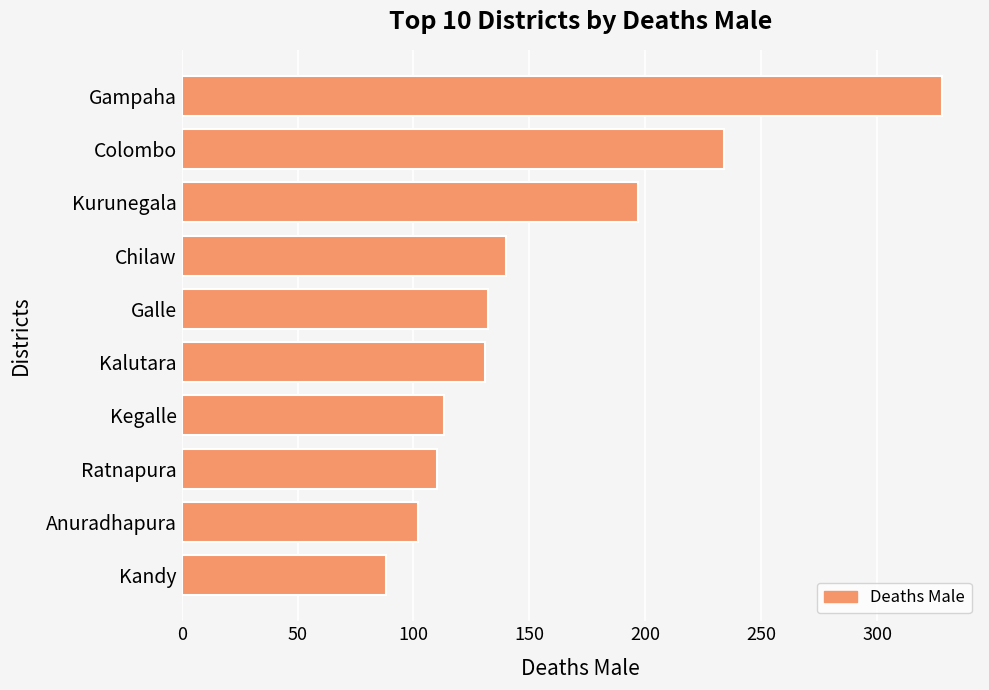

Is it true that the value at Colombo is 339?

False